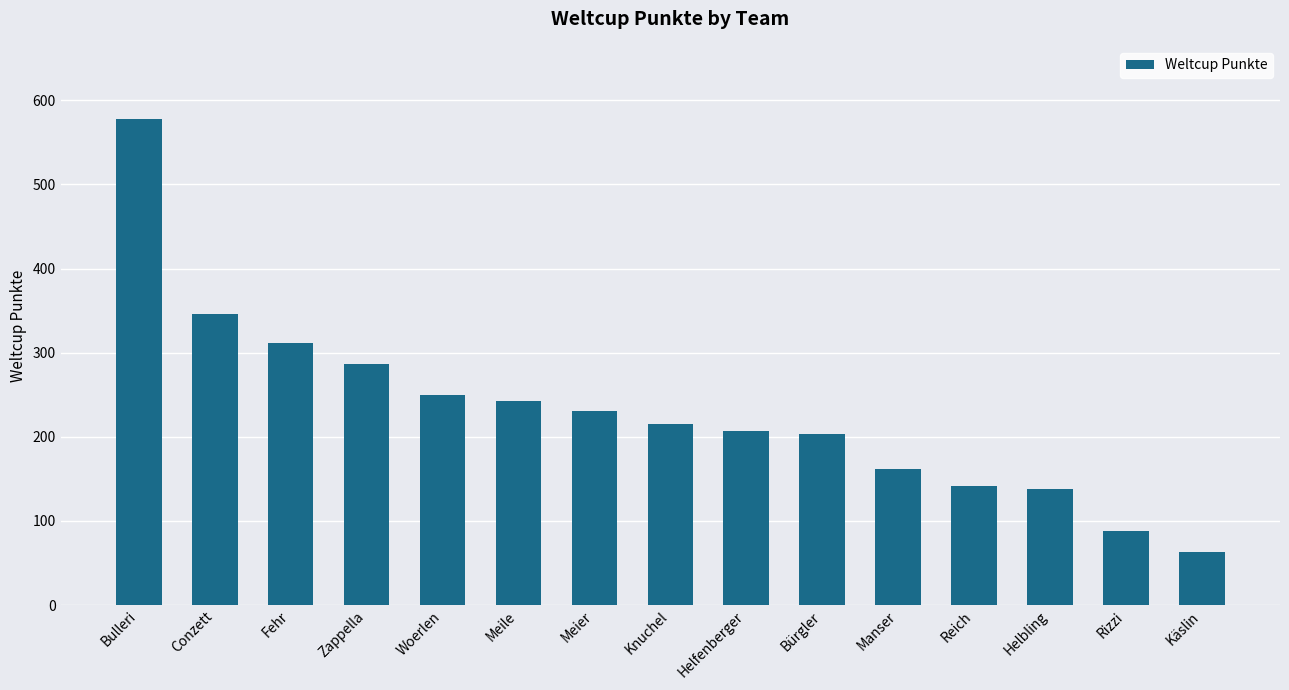

How many values are below 215?

7